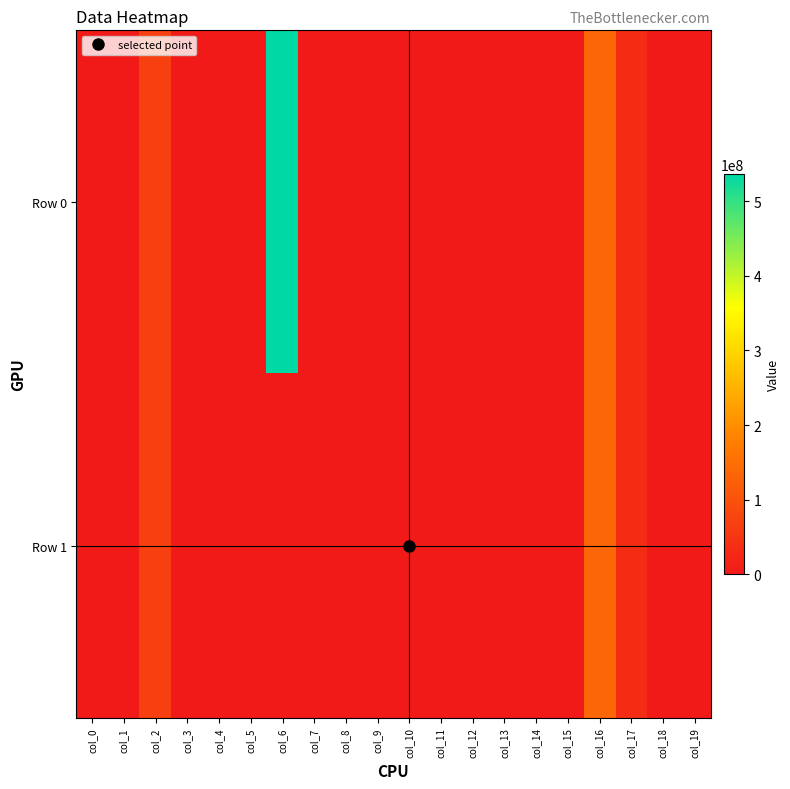

Rank the series at col_16 from highest to lowest value.

Row 0, Row 1